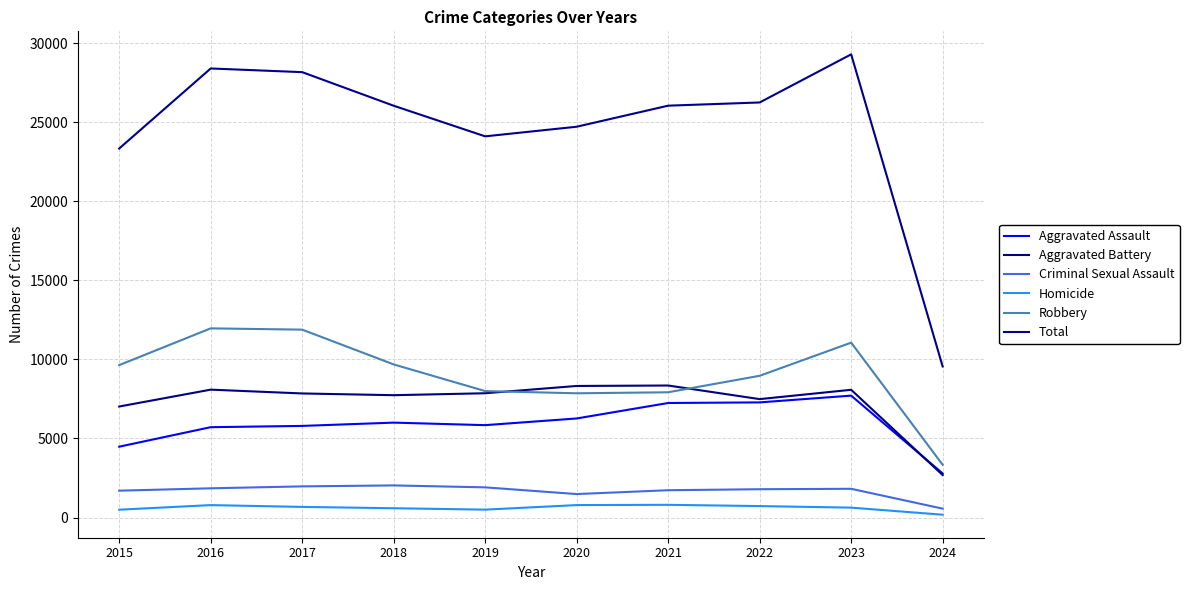

Count the number of categories in the chart.

10